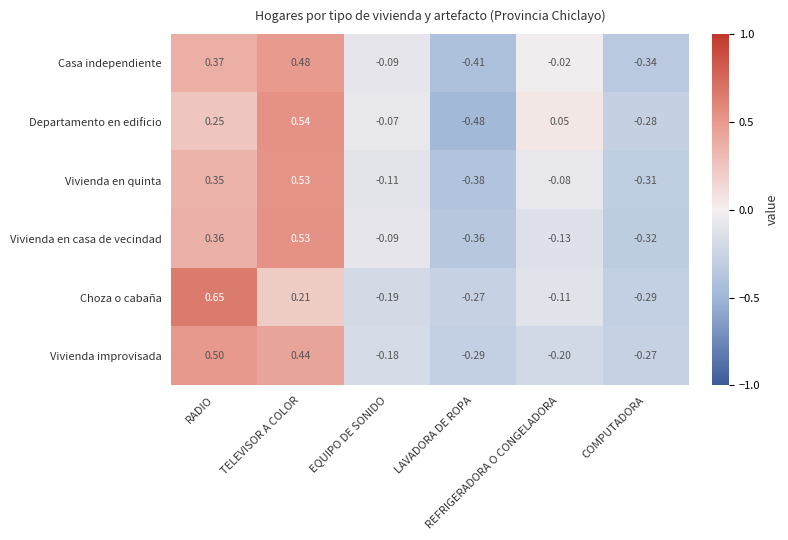

Which series has the widest spread of values?

Departamento en edificio